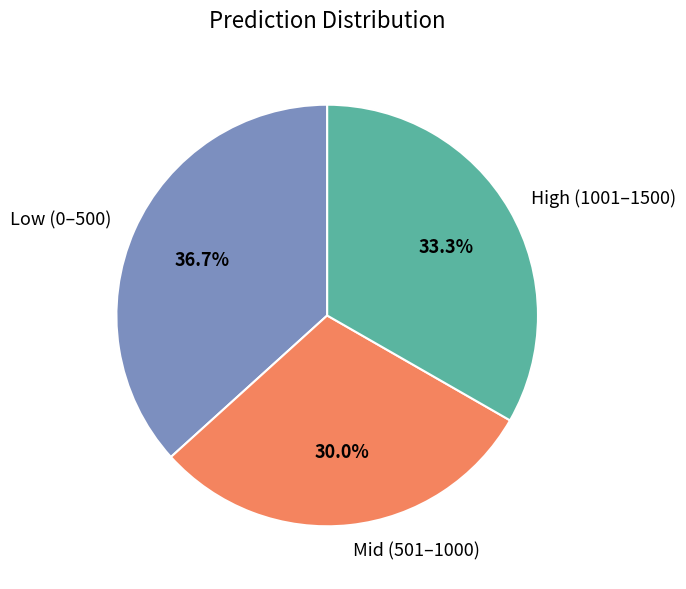

Count the number of slices in the pie.

3